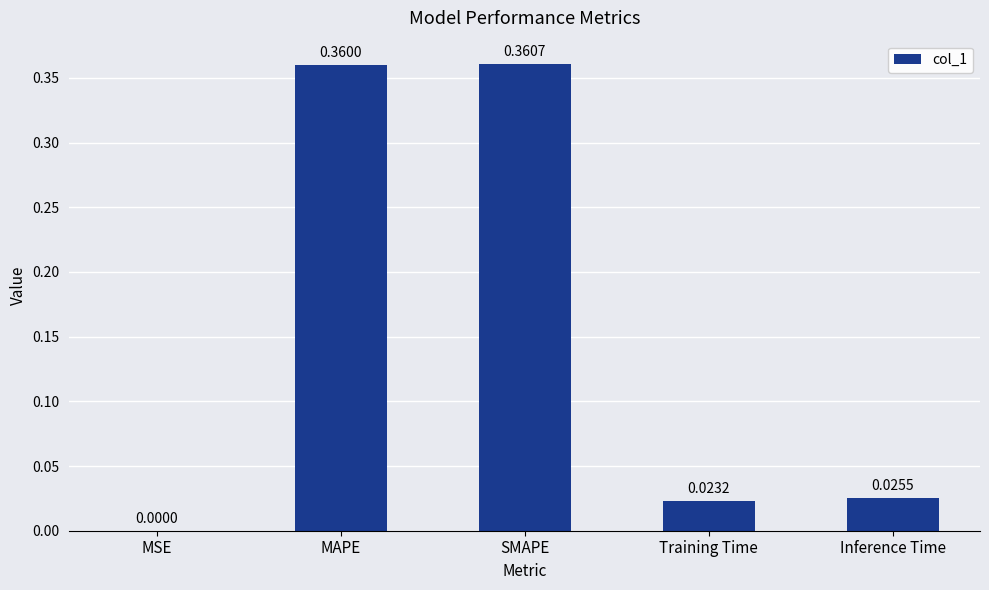

What is the difference between the values at SMAPE and Training Time?

0.3